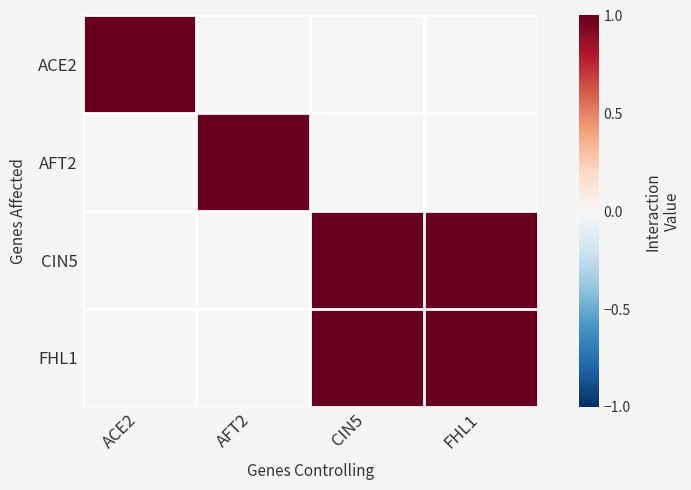

How many series are shown in this chart?

4